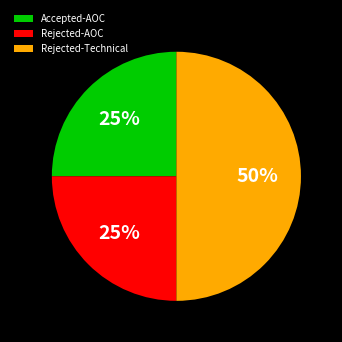

Which slice is the largest?

Rejected-Technical